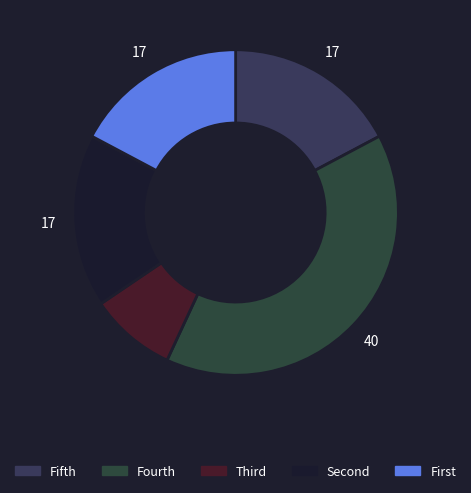

Count the number of slices in the pie.

5